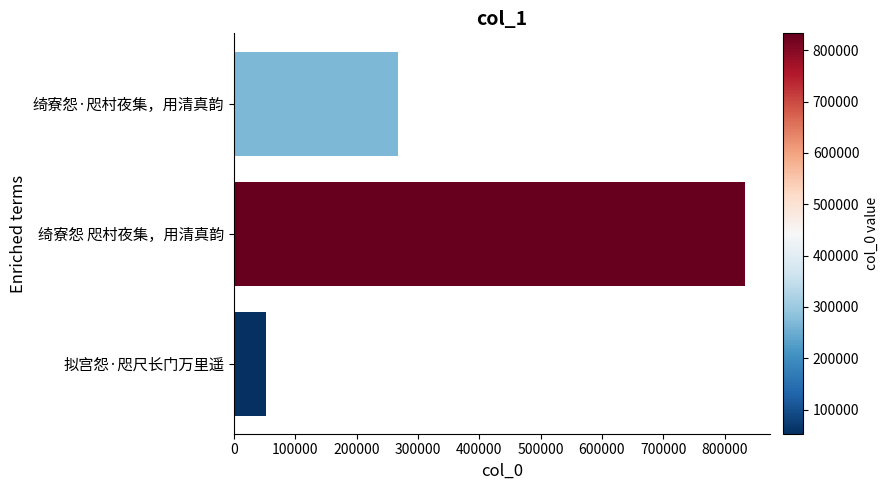

What is the change in value from 拟宫怨·咫尺长门万里遥 to 绮寮怨 咫村夜集，用清真韵?

+779677